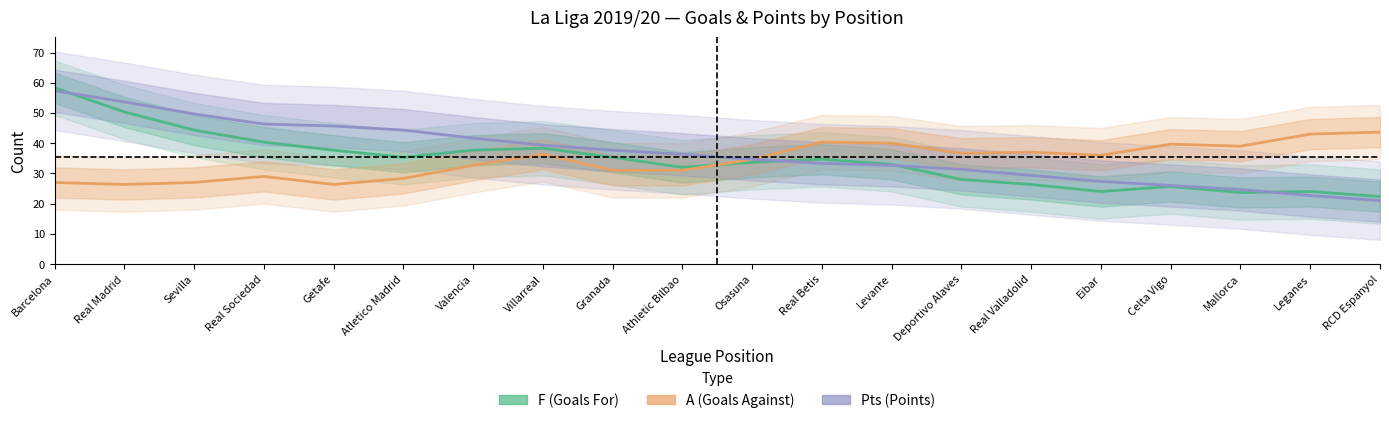

True or false: Pts (Points) and A (Goals Against) intersect in this chart.

False